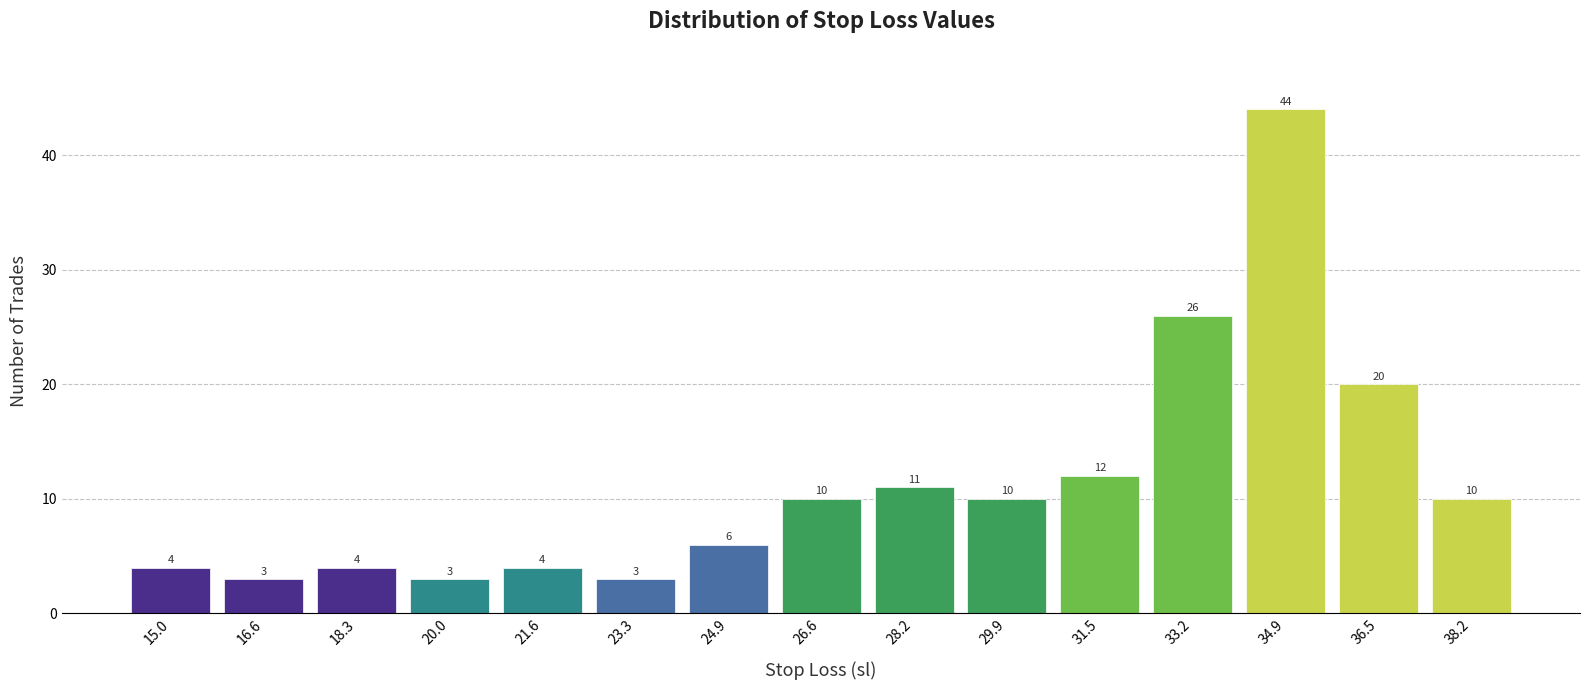

Reading left to right, transcribe this chart: for each bar, give the range it covers on the x-axis and its height. The bar edges are not printed on the chart, so give them approximately, as read against the axis.

14.2 to 15.8: 4
15.8 to 17.4: 3
17.4 to 19.2: 4
19.2 to 20.8: 3
20.8 to 22.4: 4
22.4 to 24.0: 3
24.0 to 25.8: 6
25.8 to 27.4: 10
27.4 to 29.0: 11
29.0 to 30.8: 10
30.8 to 32.4: 12
32.4 to 34.0: 26
34.0 to 35.6: 44
35.6 to 37.4: 20
37.4 to 39.0: 10